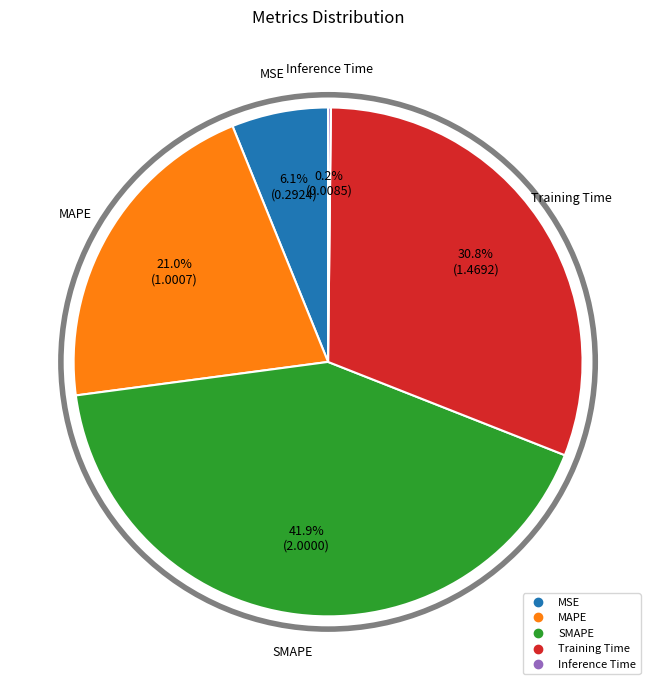

Does Training Time account for over 50% of the chart?

No